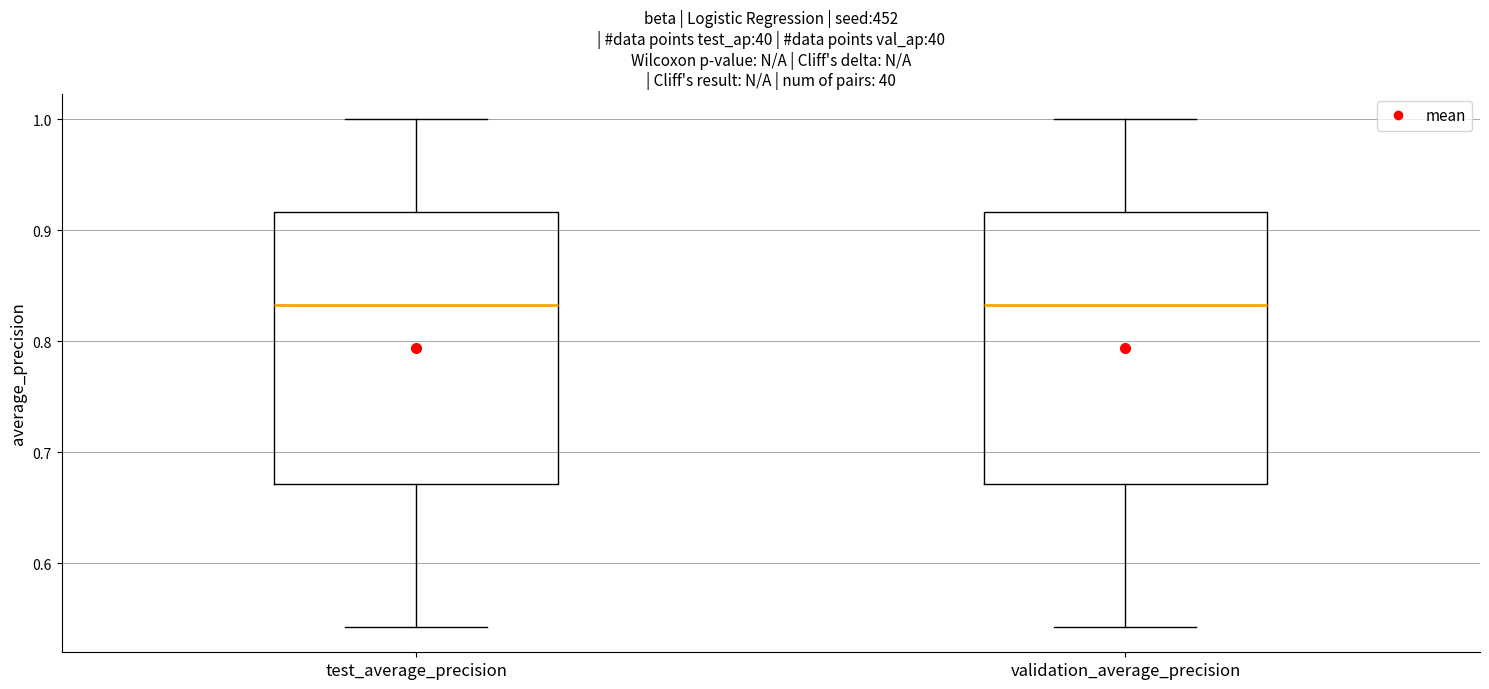

Reading left to right, read every box against the y-axis: the position of its median line, the range the box covers, and the ends of its whiskers. The values are not printed on the chart, so give them approximately, as read against the axis.

test_average_precision: median 0.83, box 0.67 to 0.92, whiskers 0.54 to 1.00
validation_average_precision: median 0.83, box 0.67 to 0.92, whiskers 0.54 to 1.00